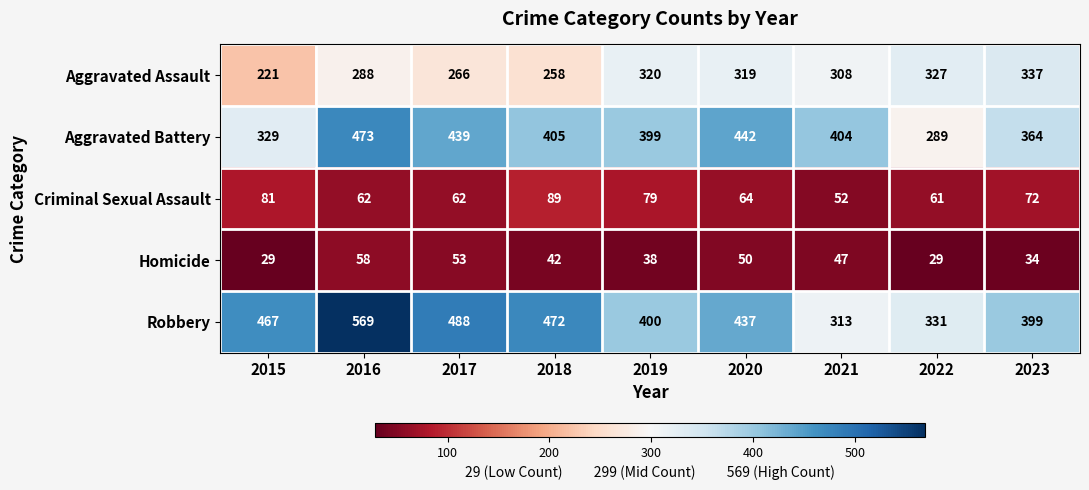

Which category has the highest value in the Aggravated Assault series?

2023